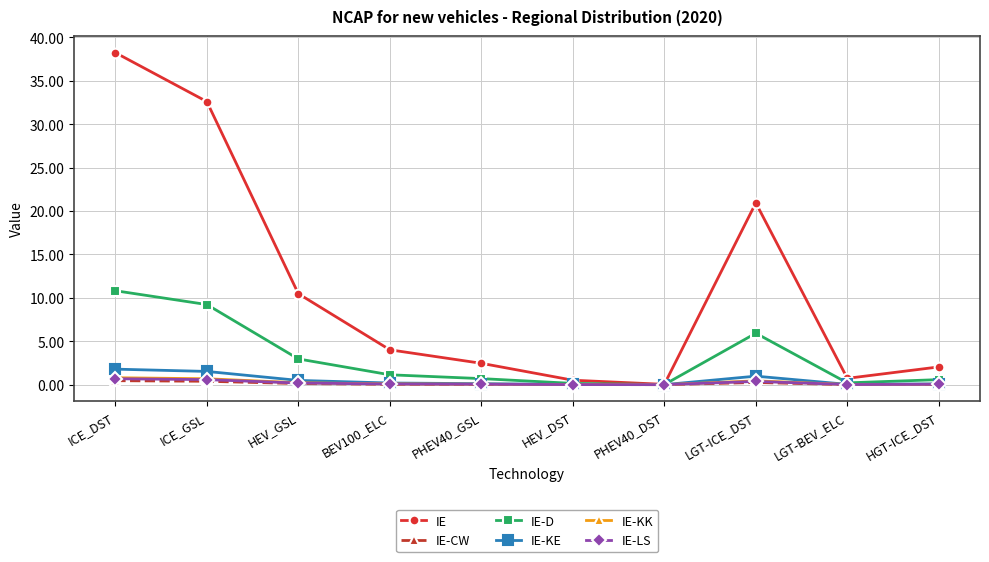

What is the difference between the maximum and minimum values in the IE series?

38.2